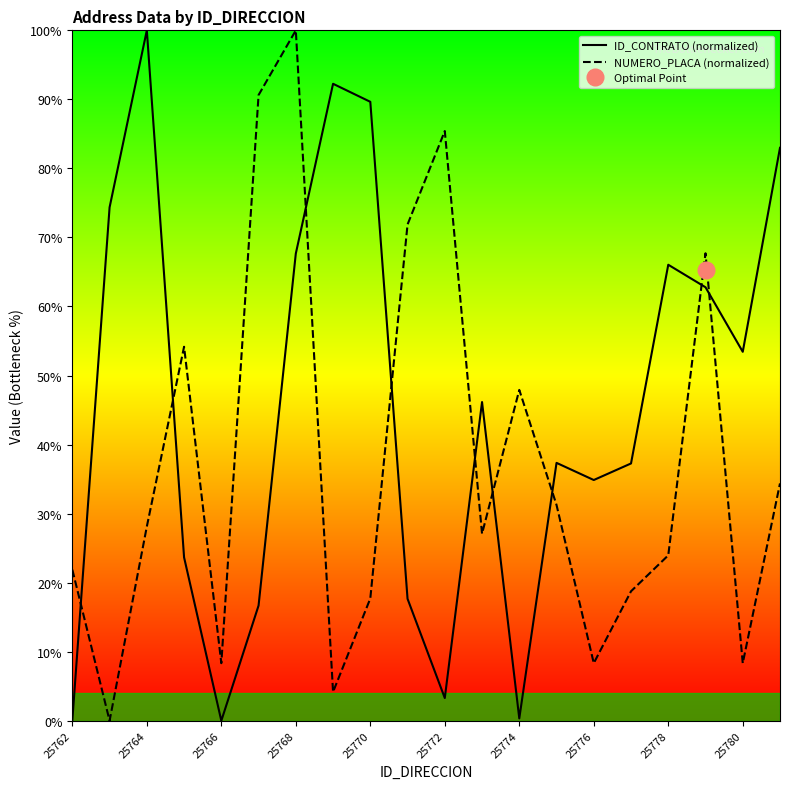

Is it true that NUMERO_PLACA (normalized) equals 3.8 at 25780?

False